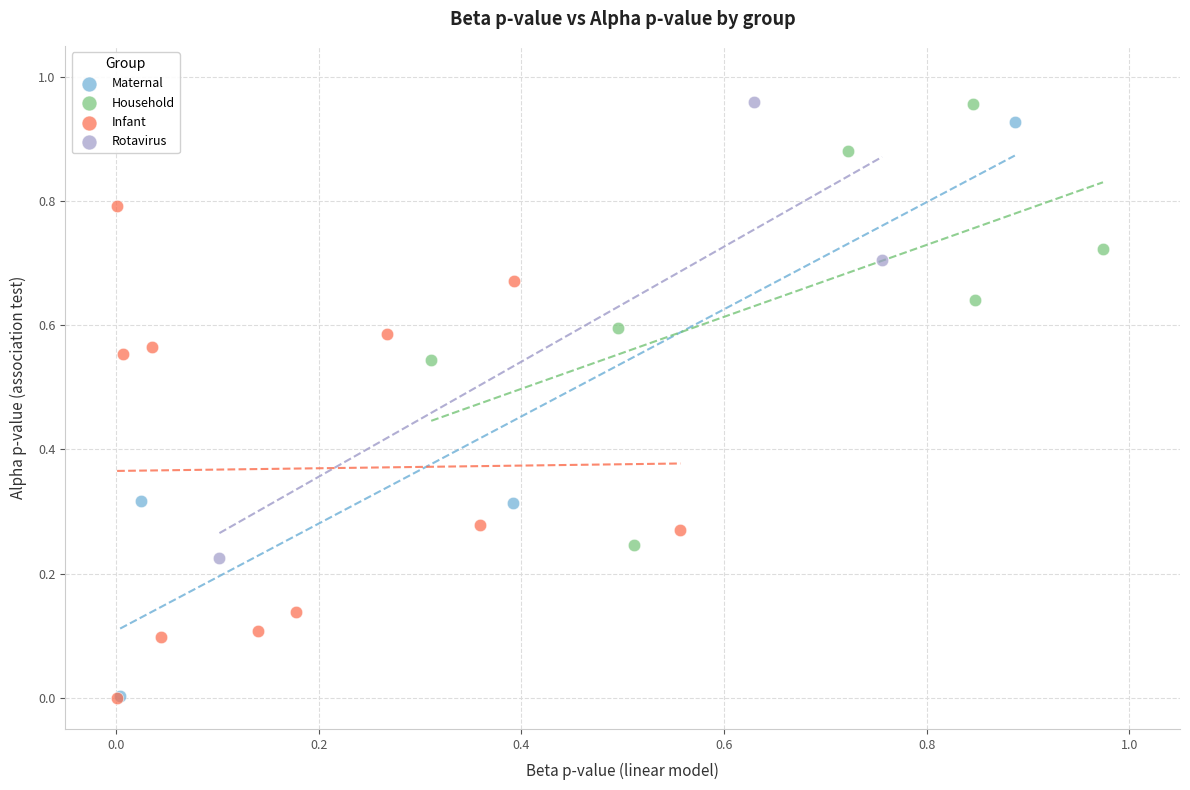

Which series has the largest Y range (max minus min)?

Maternal